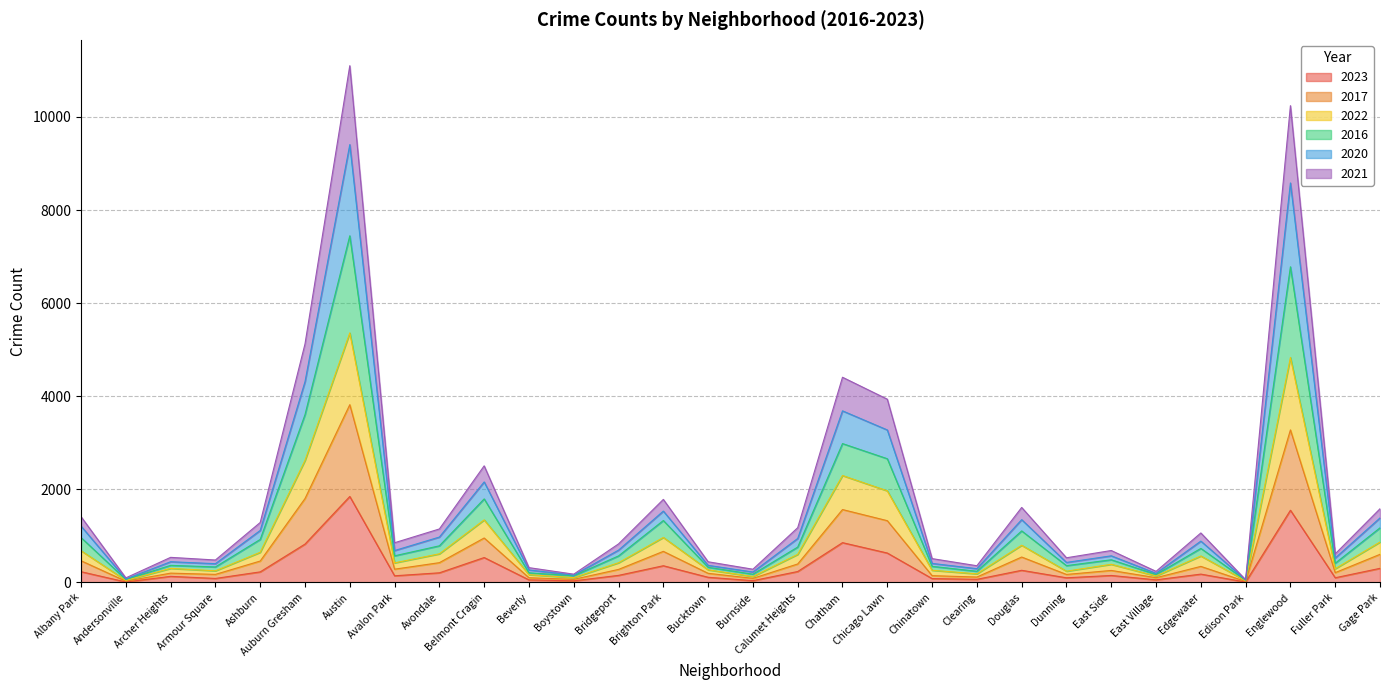

True or false: 2021 has more than 2 interior local peaks.

True